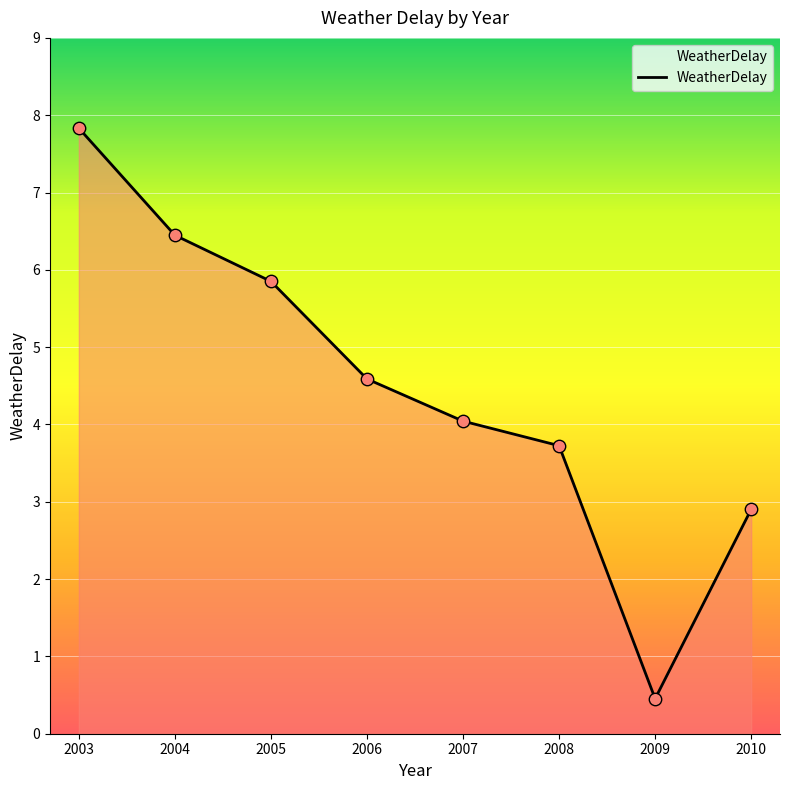

What is the change in value from 2007 to 2008?

-0.3